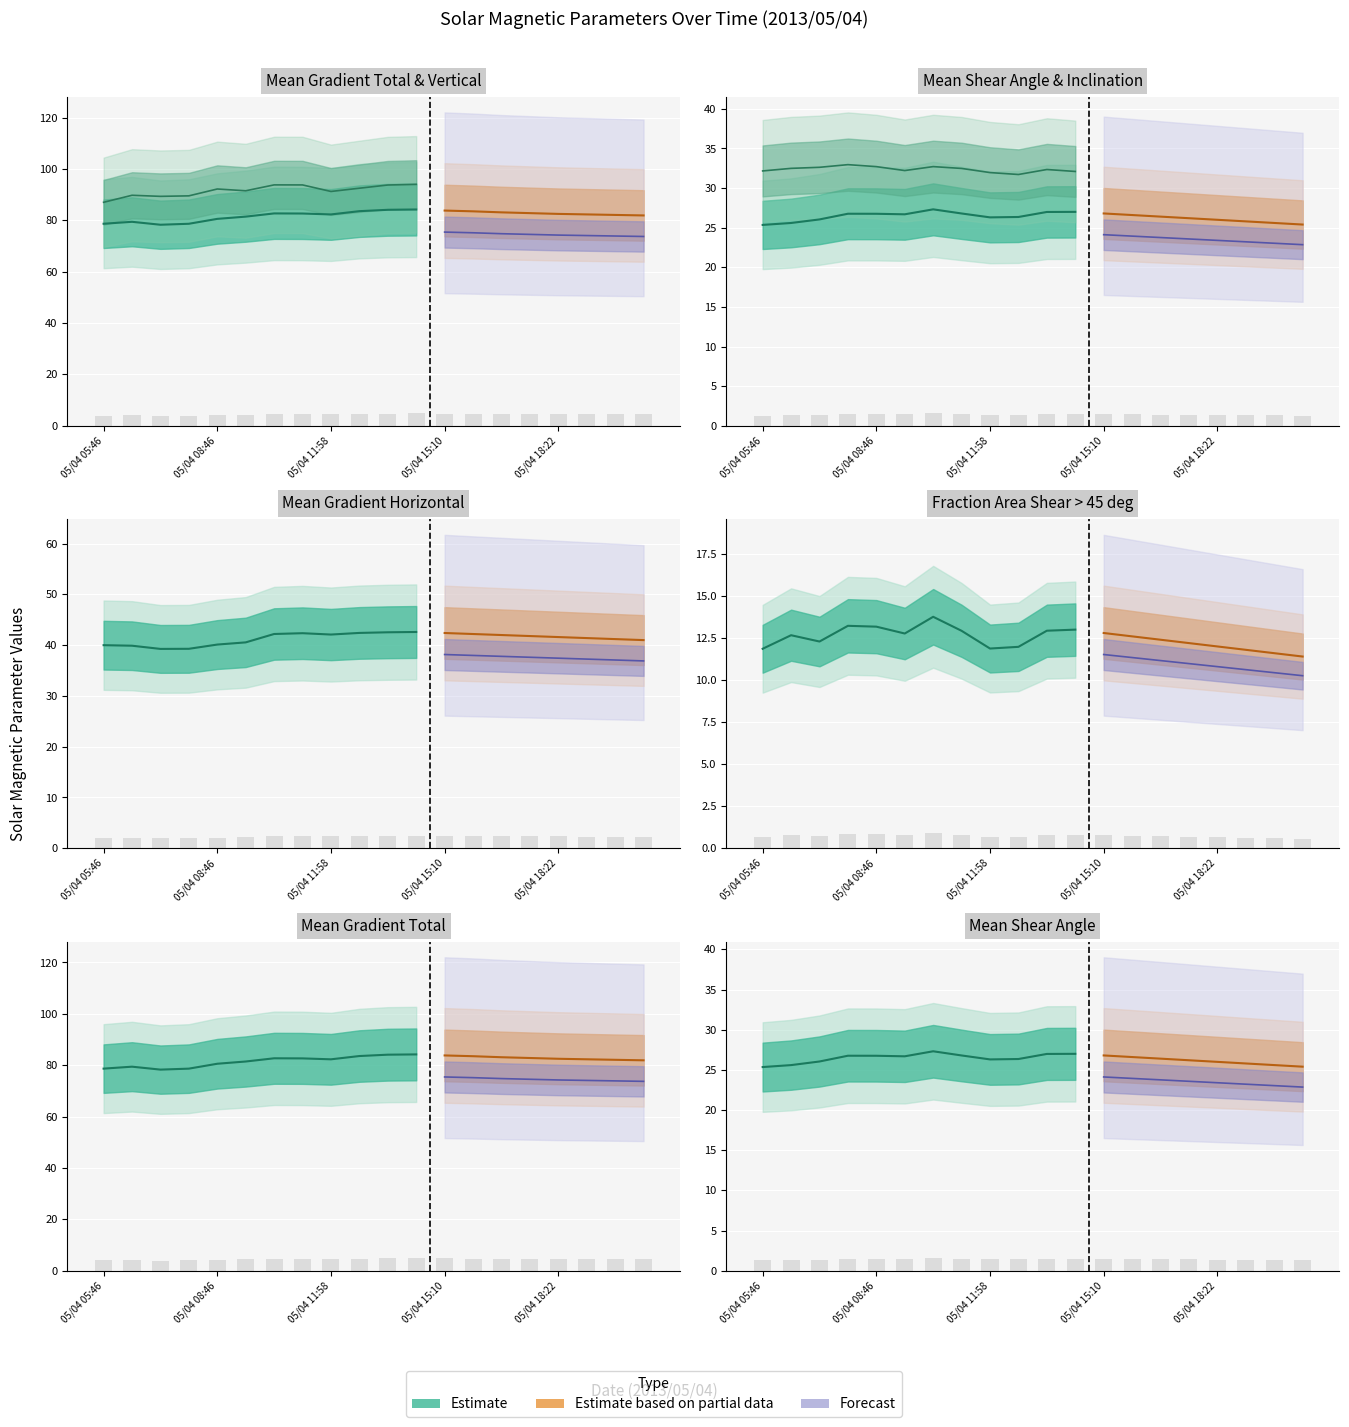

True or false: Fraction Area Shear gt 45 deg has a value of 0.9 at 05/04 05:46.

False